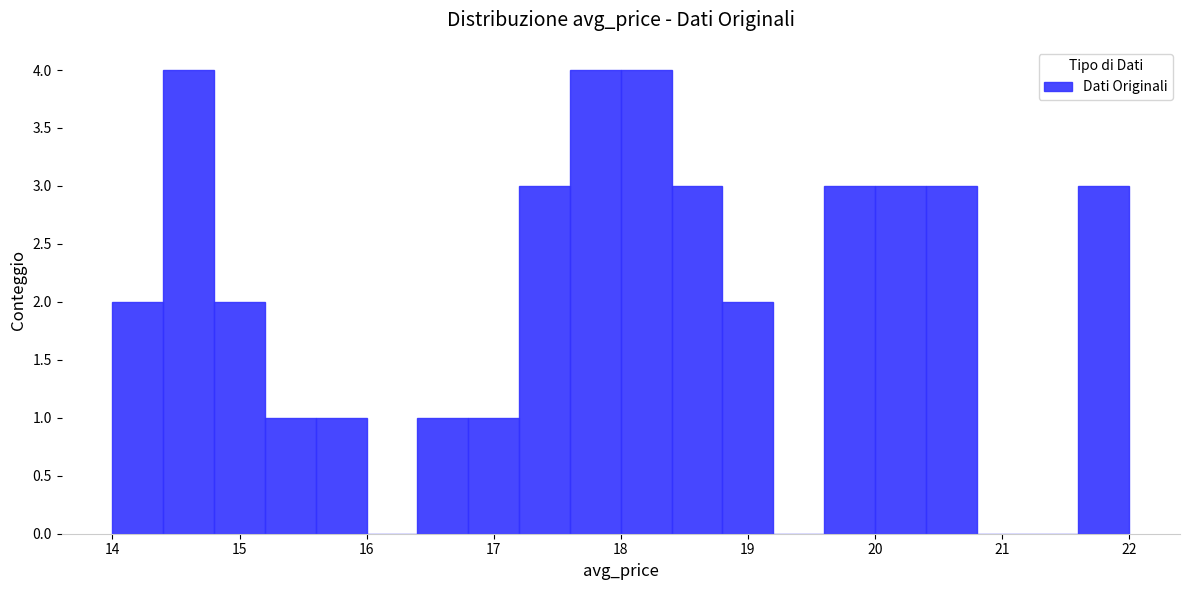

How tall is the bar that spans 17.2 to 17.6 on the x-axis? The values are not printed on the chart, so give them approximately, as read against the axis.

3